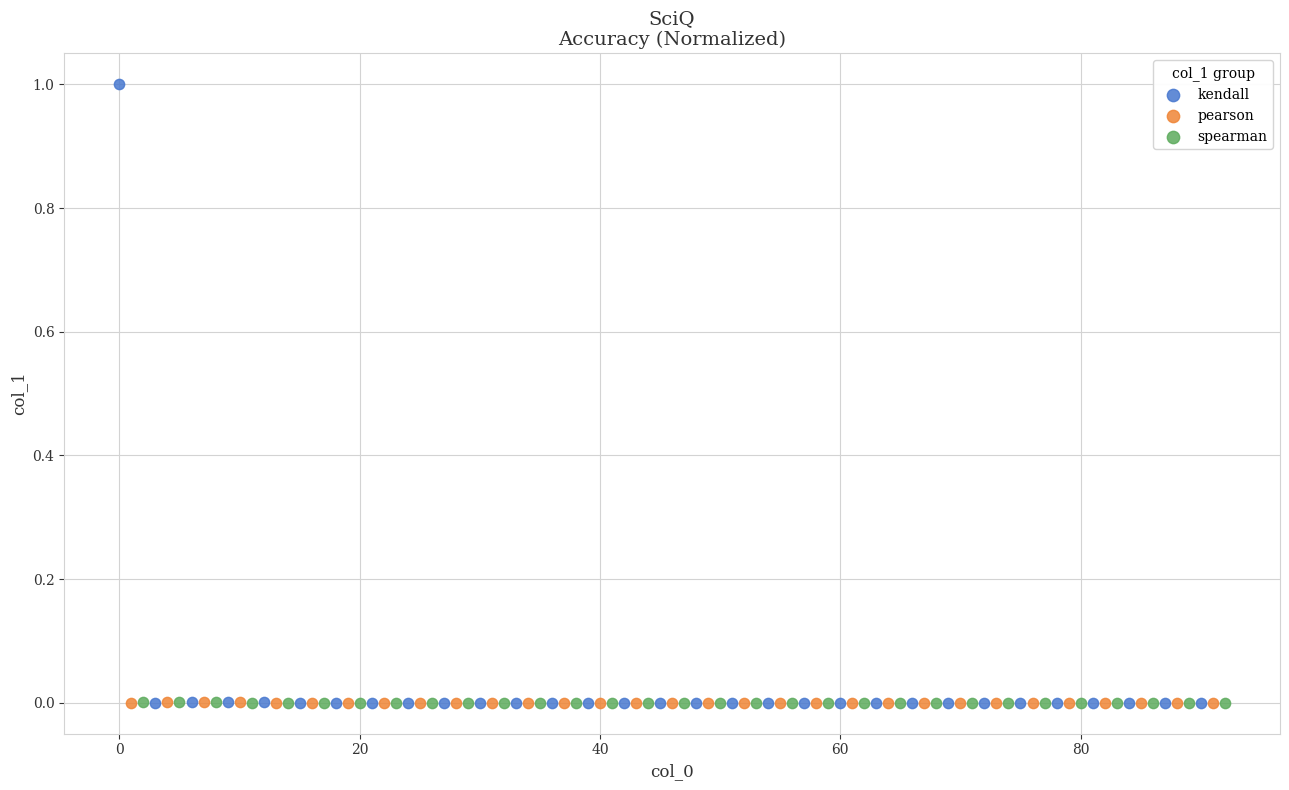

Which series has the widest spread of Y values?

kendall